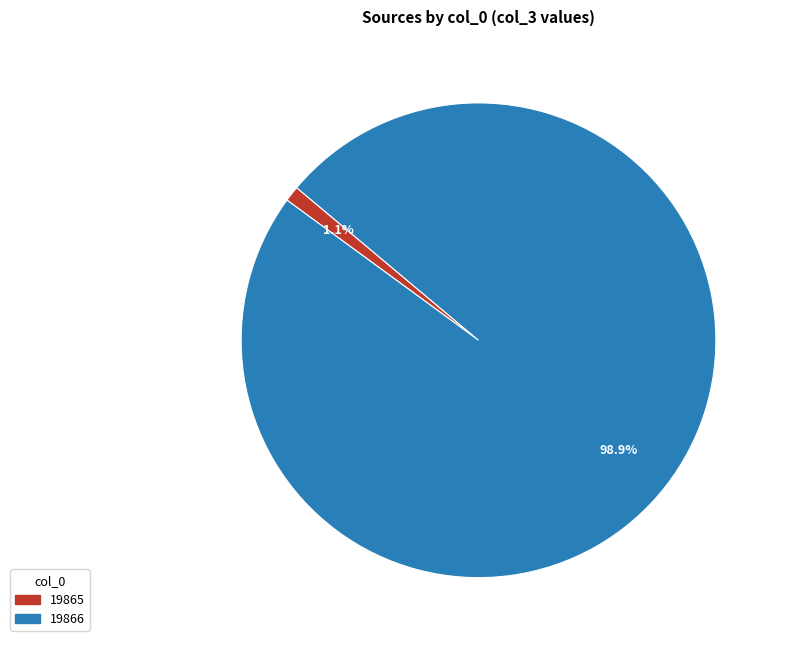

What is the smallest slice in the pie chart?

19865